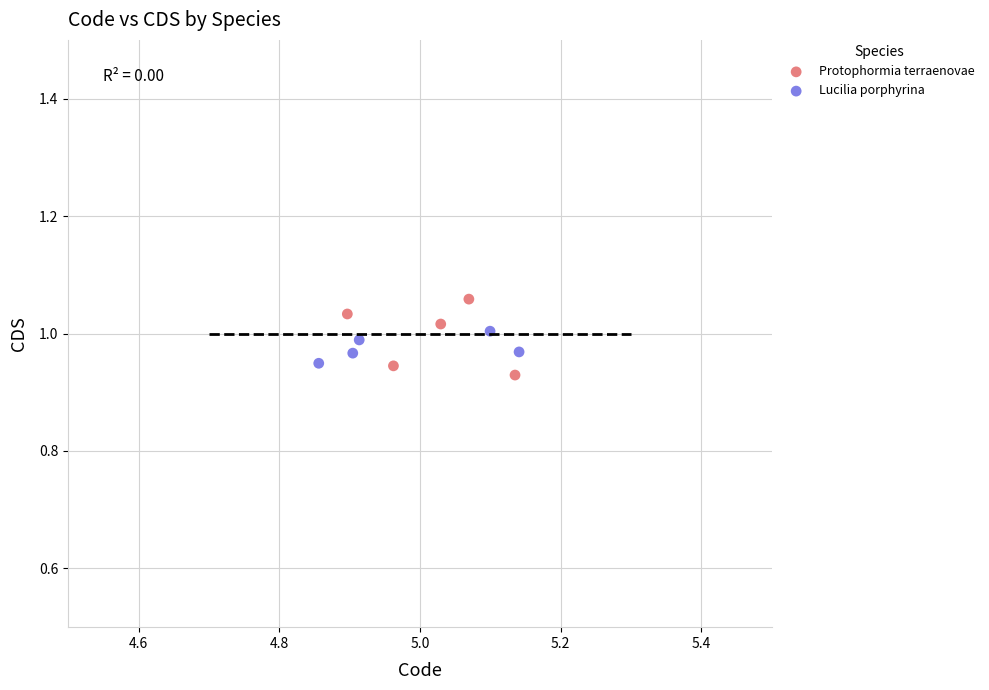

Which series reaches the maximum Y coordinate?

Protophormia terraenovae